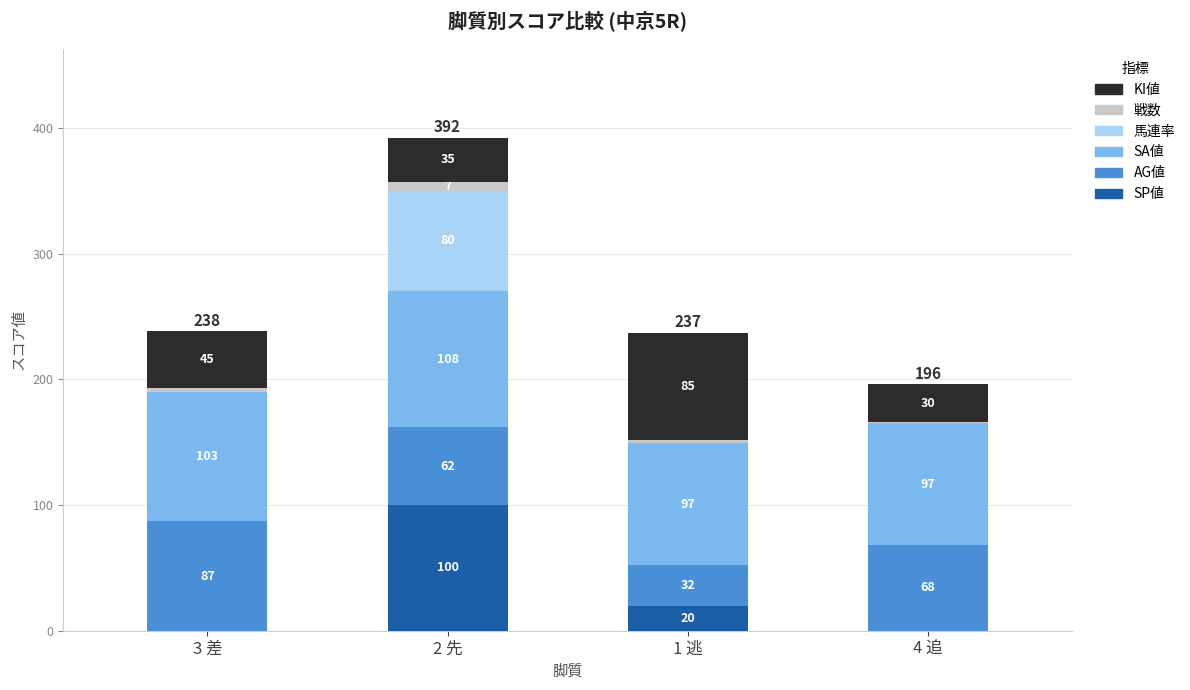

The value of SP値 at 4 追 is 0. True or false?

True